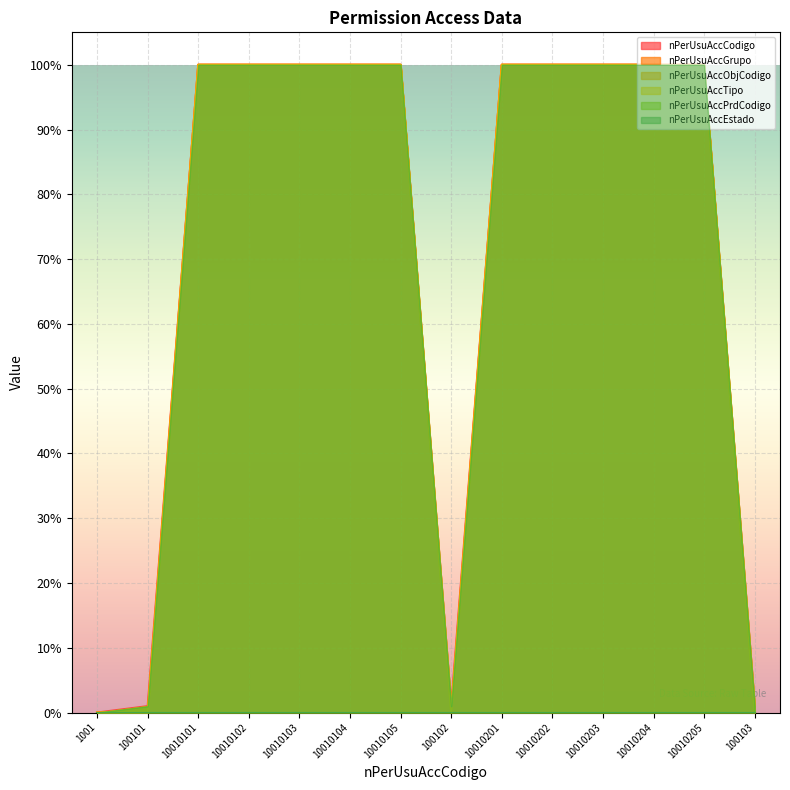

How many data points in nPerUsuAccCodigo are above 0?

13